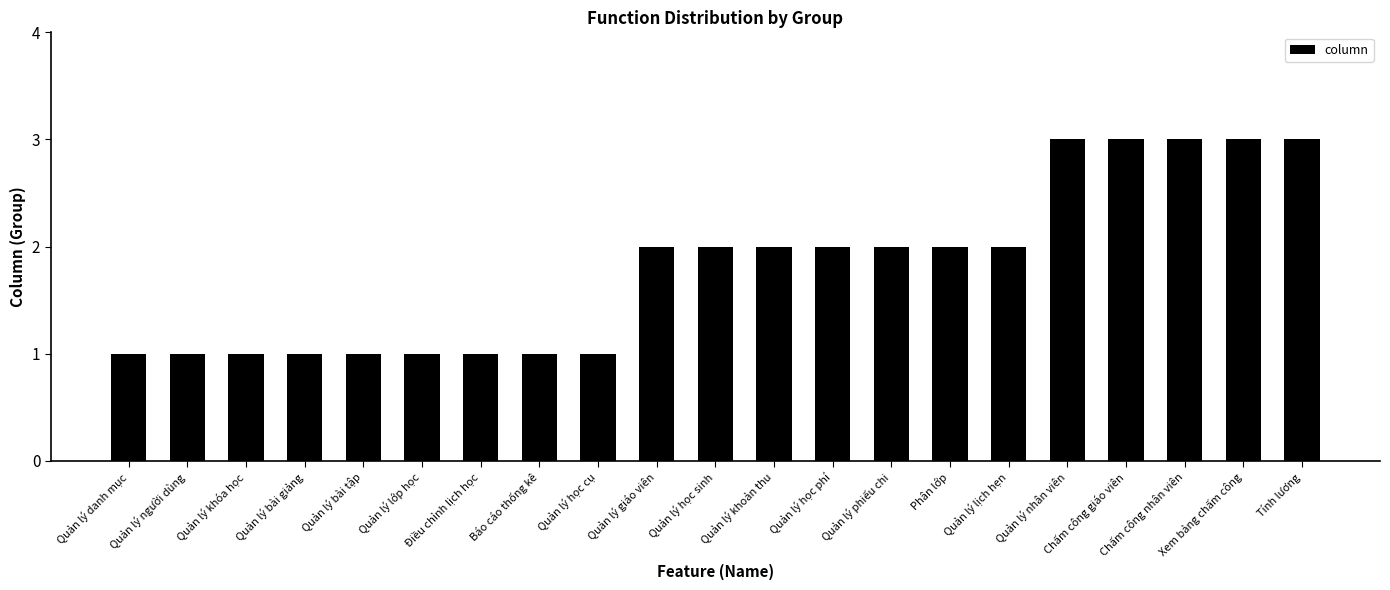

How many data points are less than 2?

9